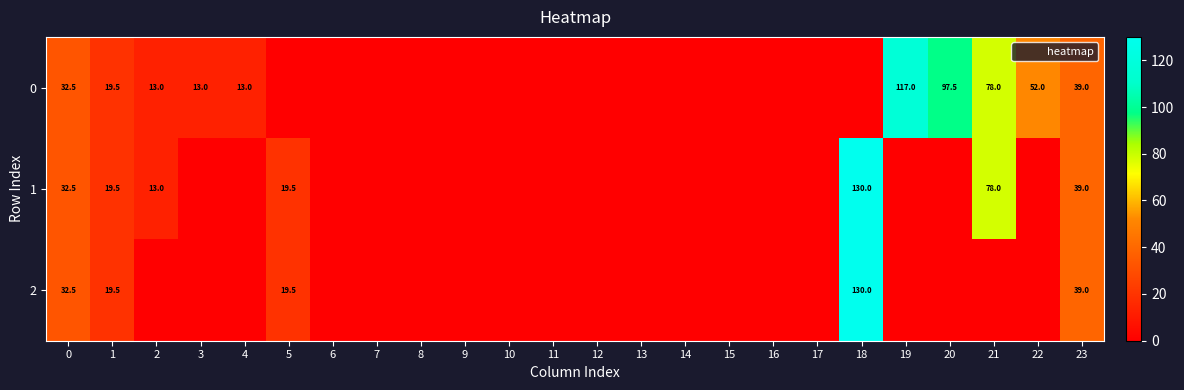

The 1 series shows 78.0 at 21. True or false?

True